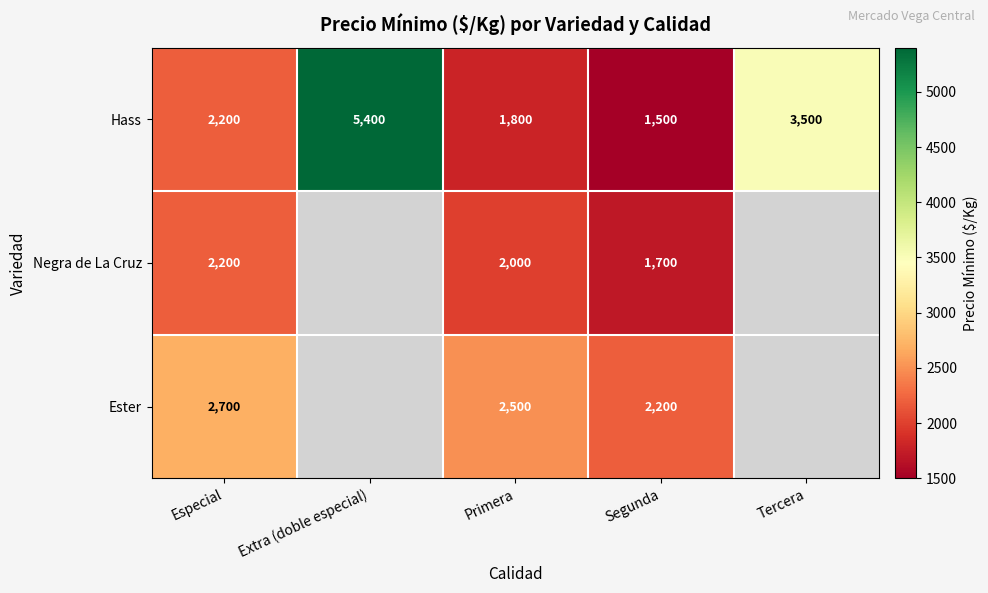

What is the maximum value shown in the chart?

5400.0